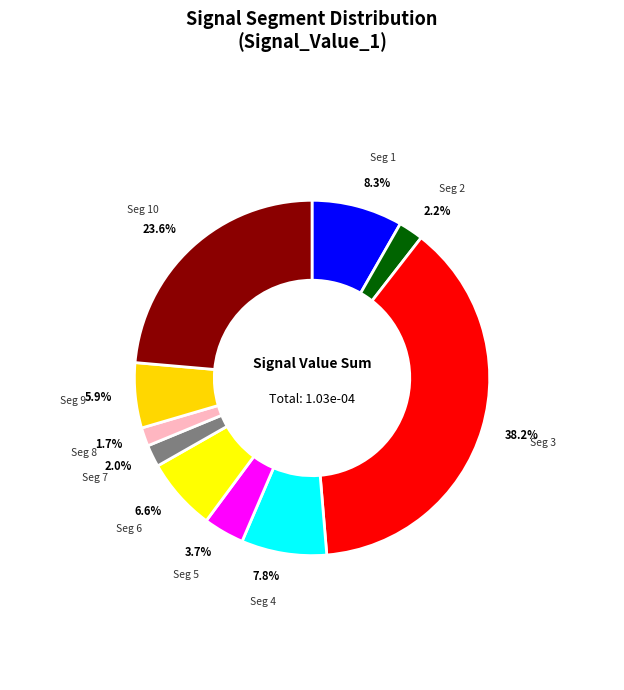

Rank the categories by value from lowest to highest.

signal segment 8, signal segment 7, signal segment 2, signal segment 5, signal segment 9, signal segment 6, signal segment 4, signal segment 1, signal segment 10, signal segment 3